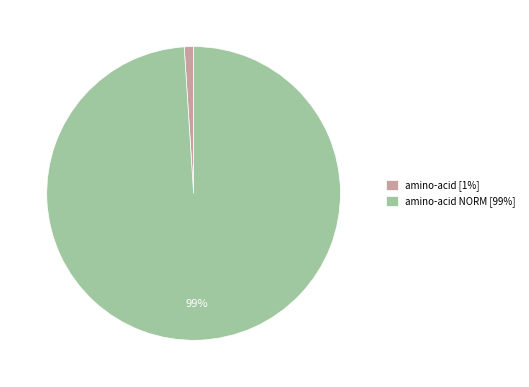

Count the number of slices in the pie.

2